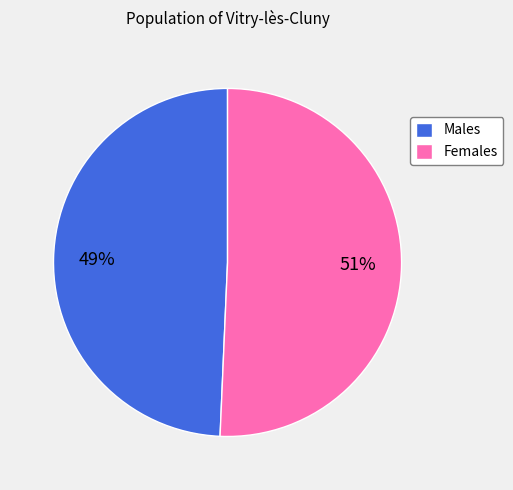

Between Females and Males, which is larger?

Females